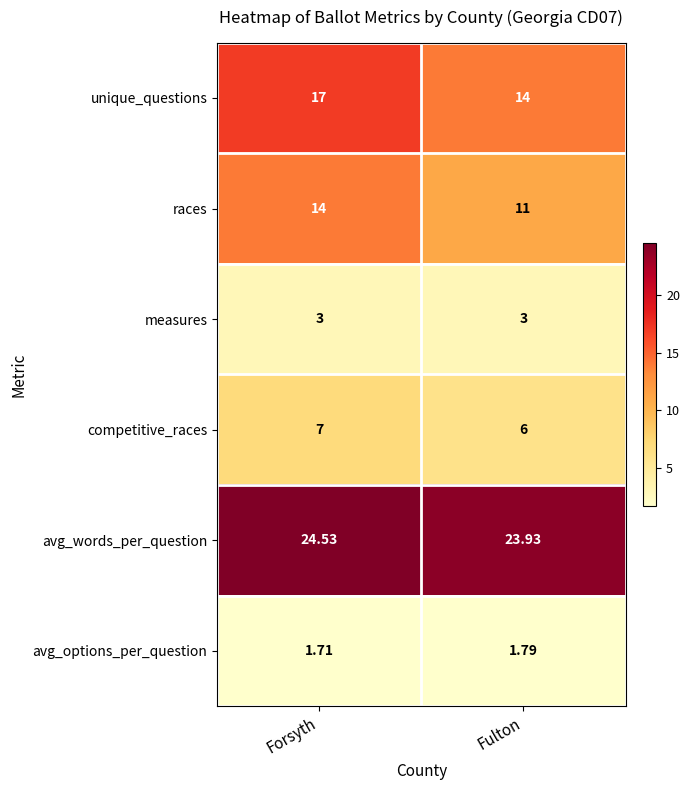

List the series in order of their peak value, highest first.

avg_words_per_question, unique_questions, races, competitive_races, measures, avg_options_per_question